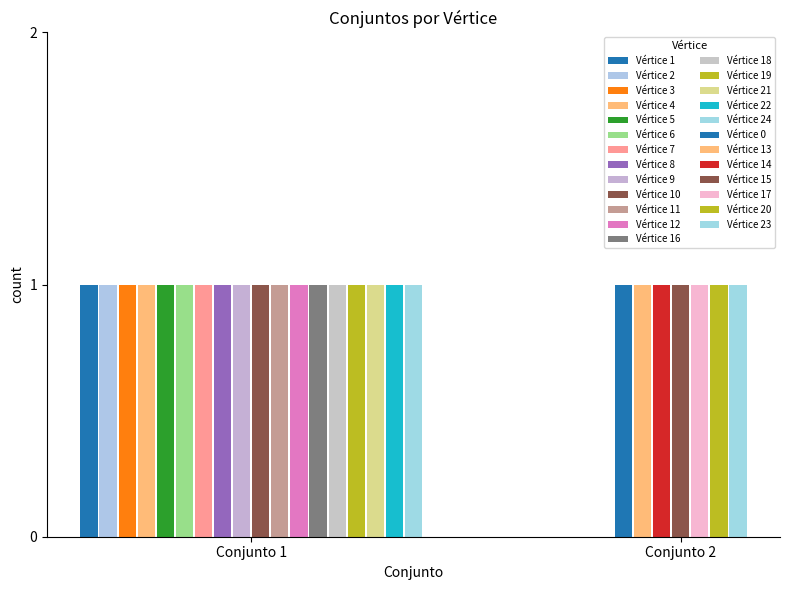

What is the sum of all Conjunto 1 values?

18